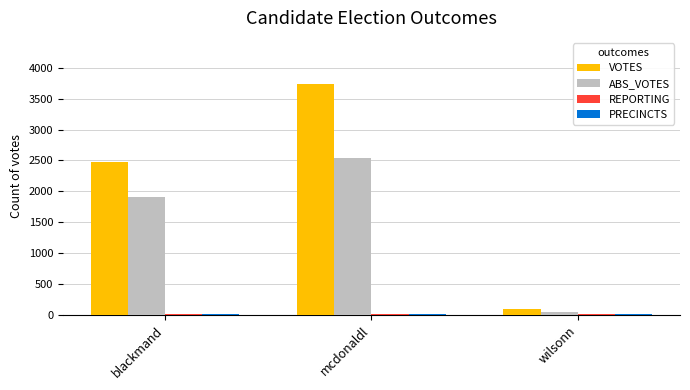

Is it true that ABS_VOTES equals 1909 at blackmand?

True